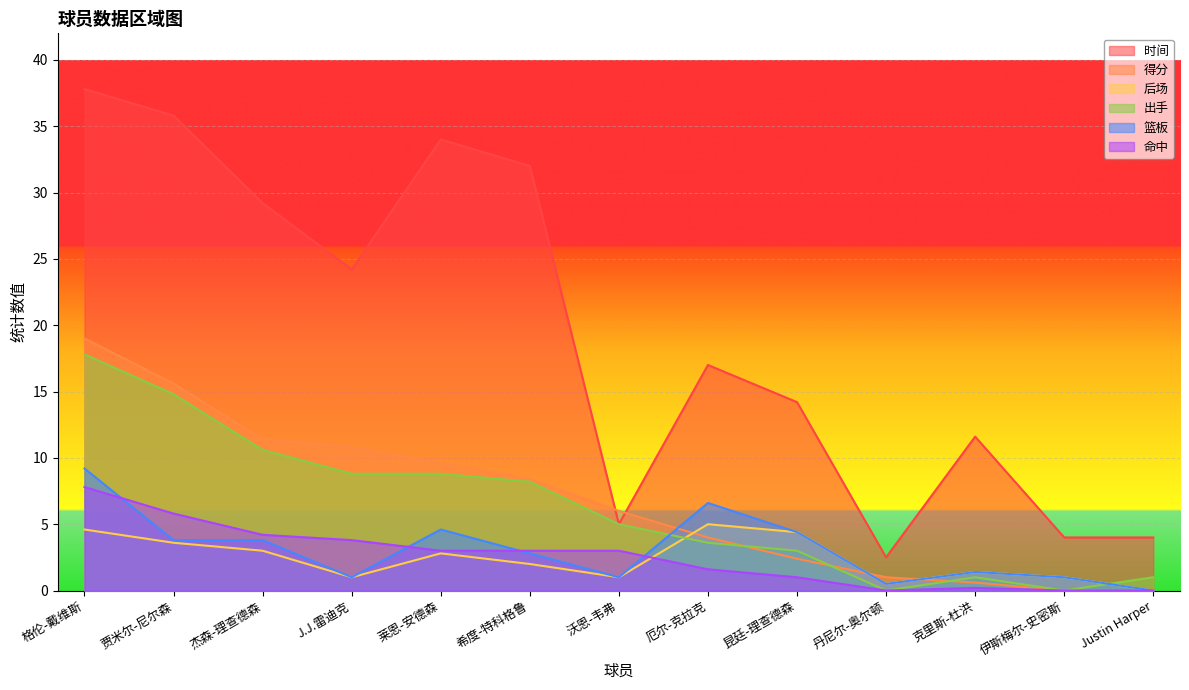

Rank the series by their maximum value, from lowest to highest.

后场, 命中, 篮板, 出手, 得分, 时间